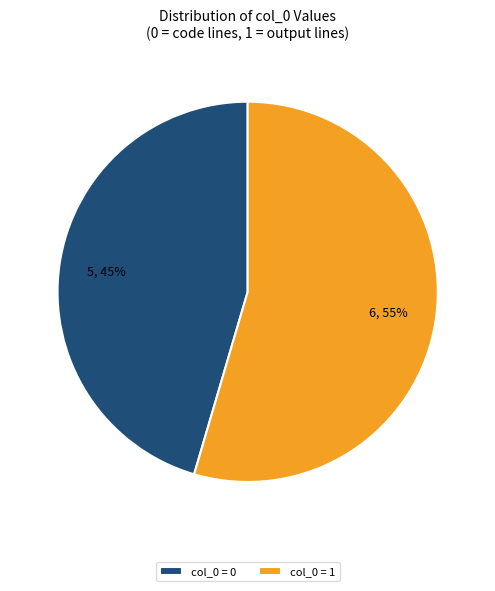

Rank the categories by value from highest to lowest.

col_0 = 1, col_0 = 0